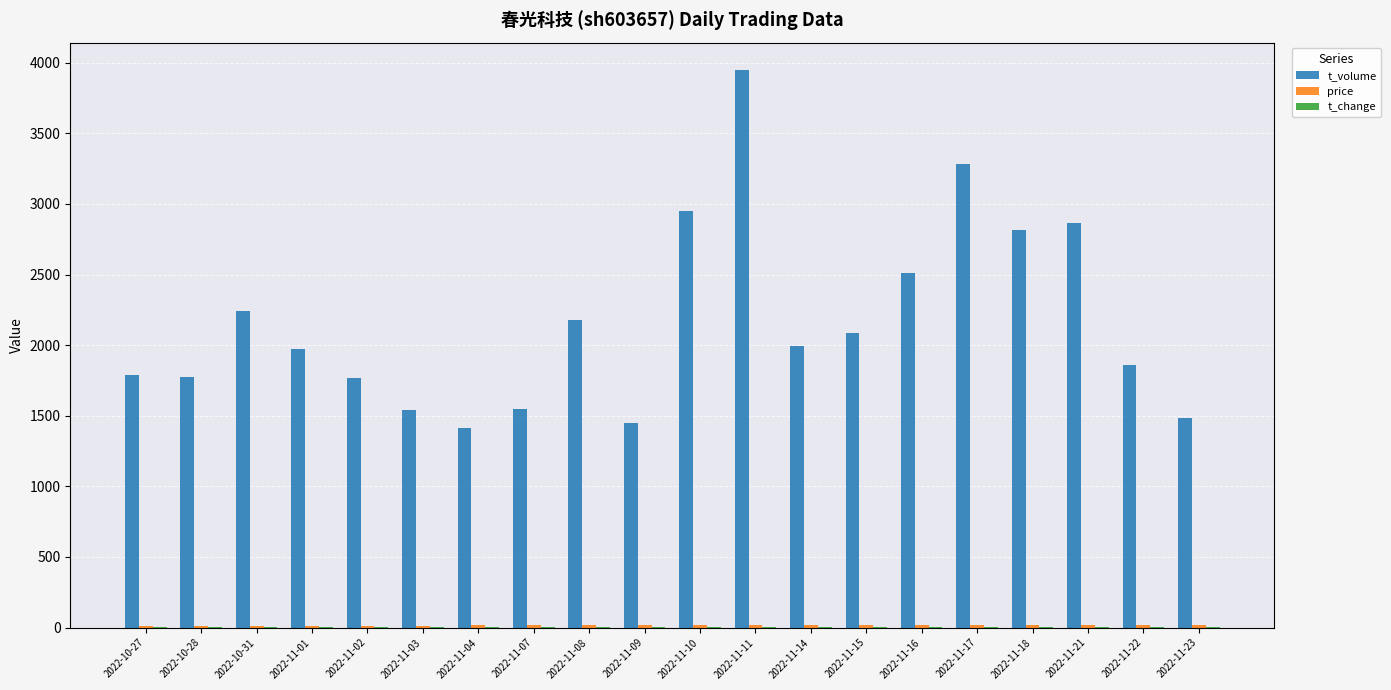

Are the bars horizontal?

No